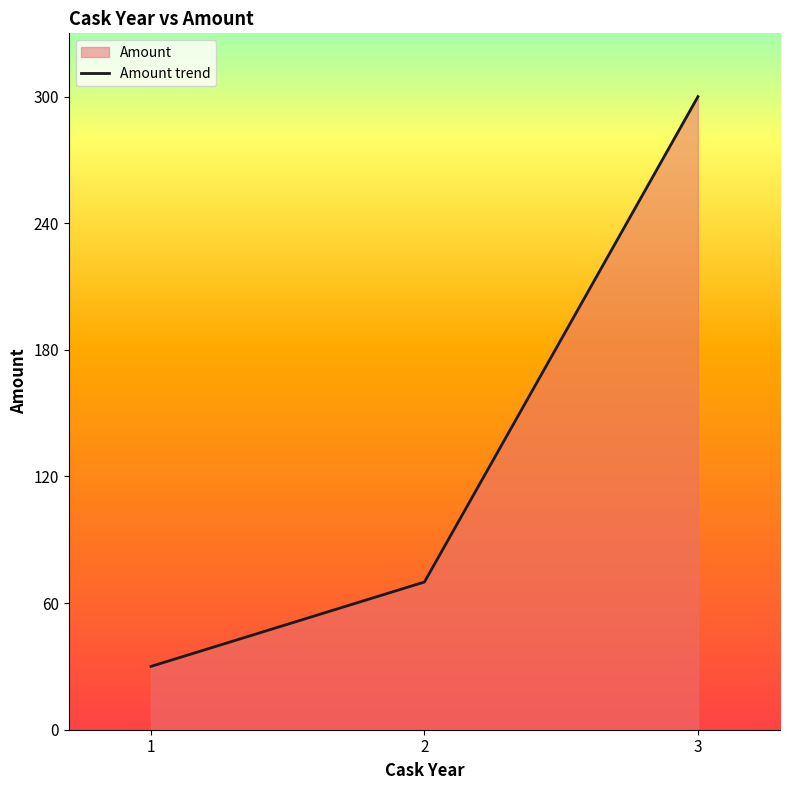

Reading left to right, what are all the values shown in this chart?

1=30	2=70	3=300